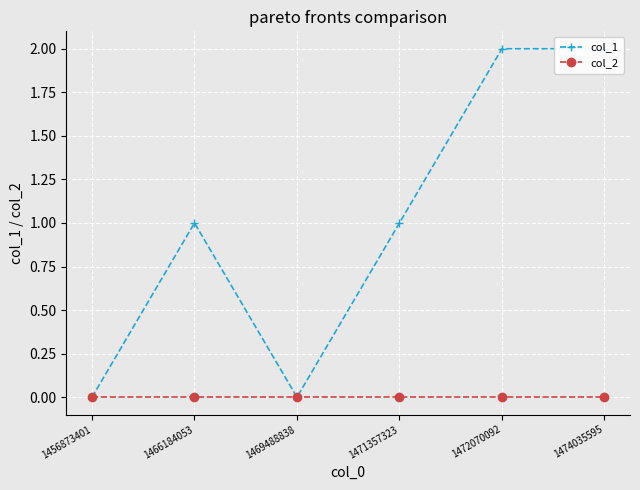

At which label does col_2 reach its peak?

1456873401